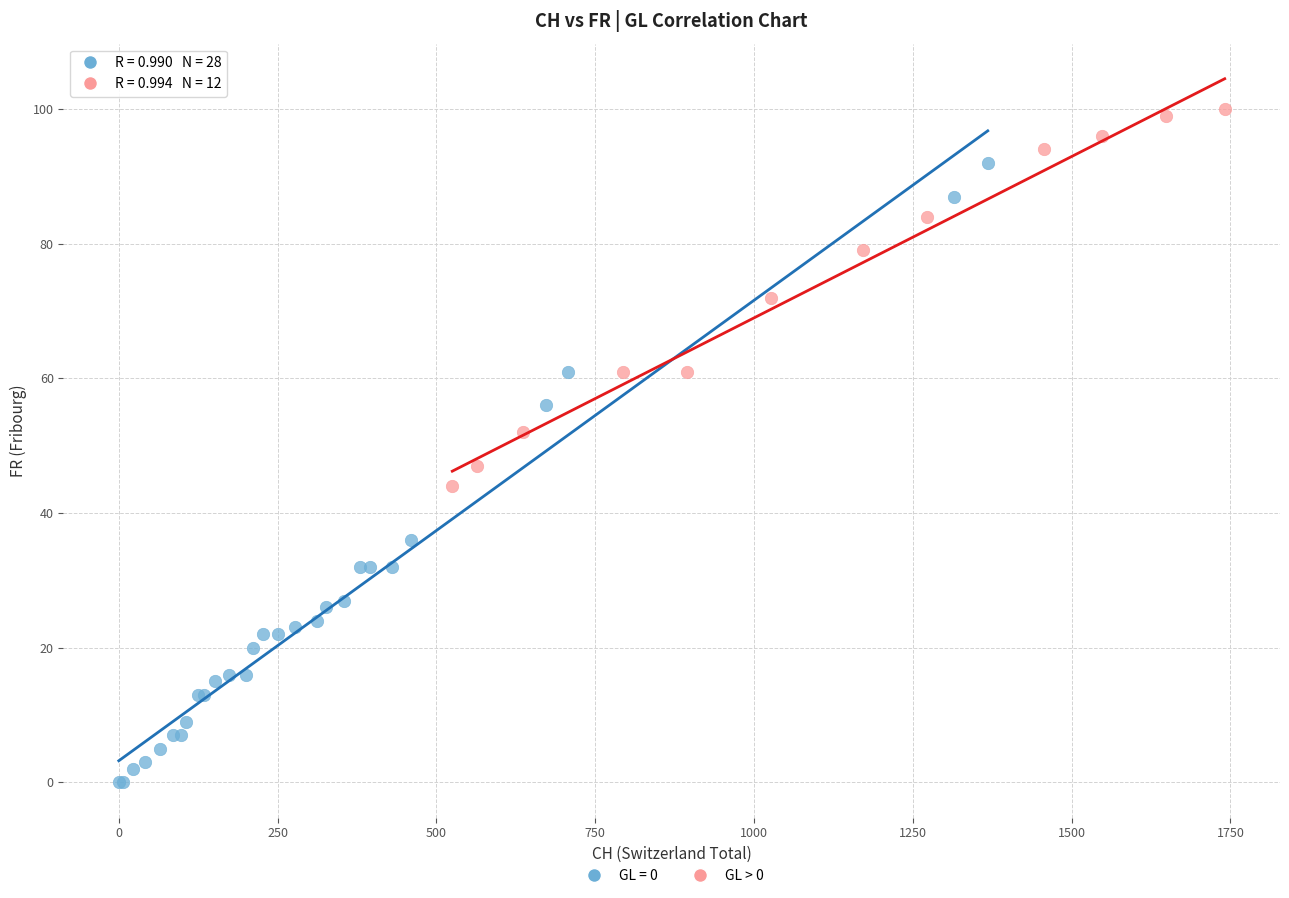

Which series has the largest Y range (max minus min)?

GL = 0